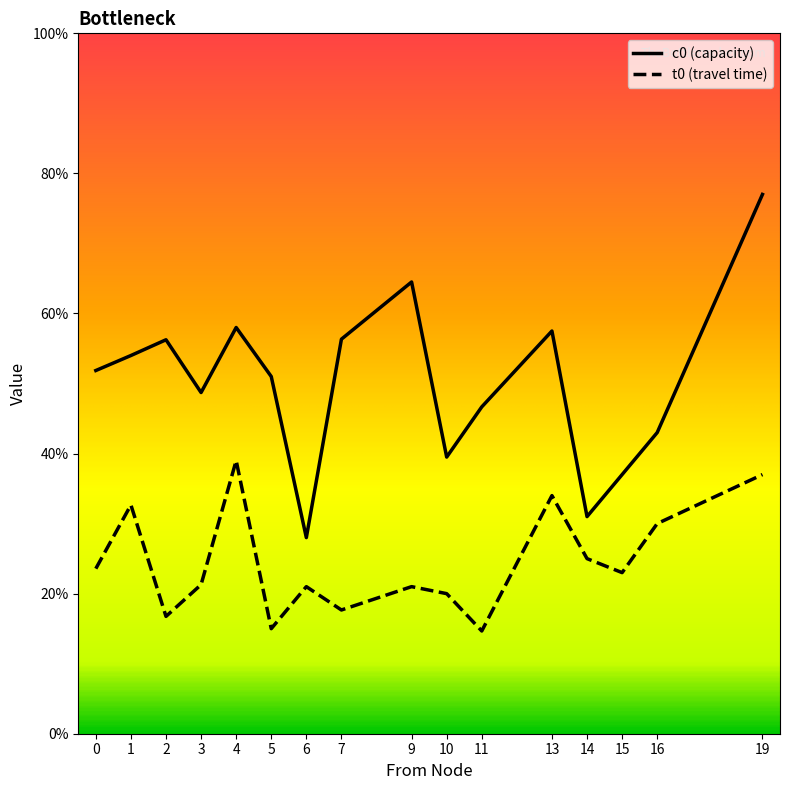

Rank the series at 13 from highest to lowest value.

c0 (capacity), t0 (travel time)